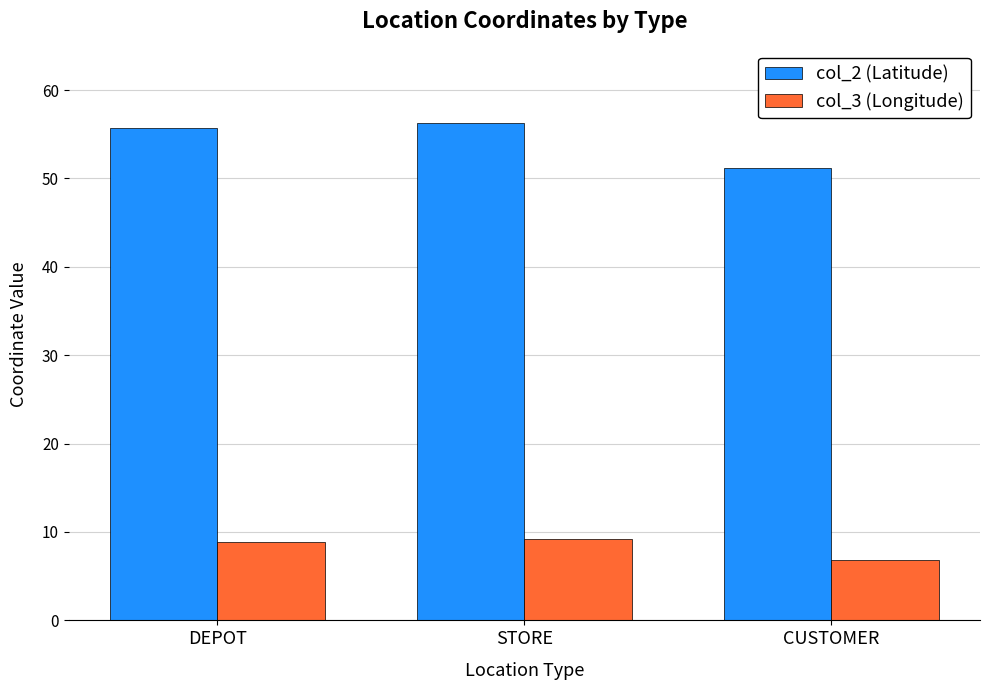

Reading left to right, transcribe all the data shown in this chart.

col_2 (Latitude): DEPOT=55.7	STORE=56.2	CUSTOMER=51.2
col_3 (Longitude): DEPOT=8.8	STORE=9.2	CUSTOMER=6.8